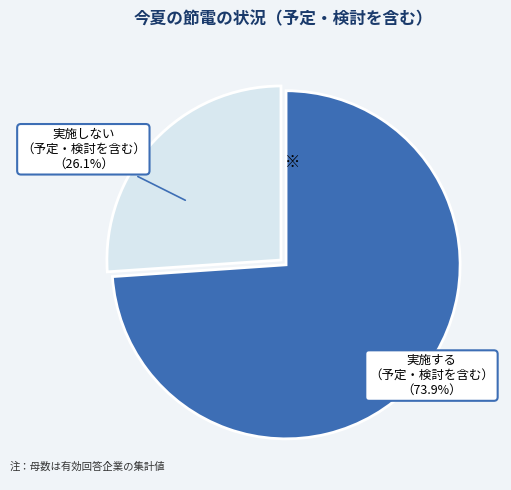

Does any single category account for the majority?

Yes